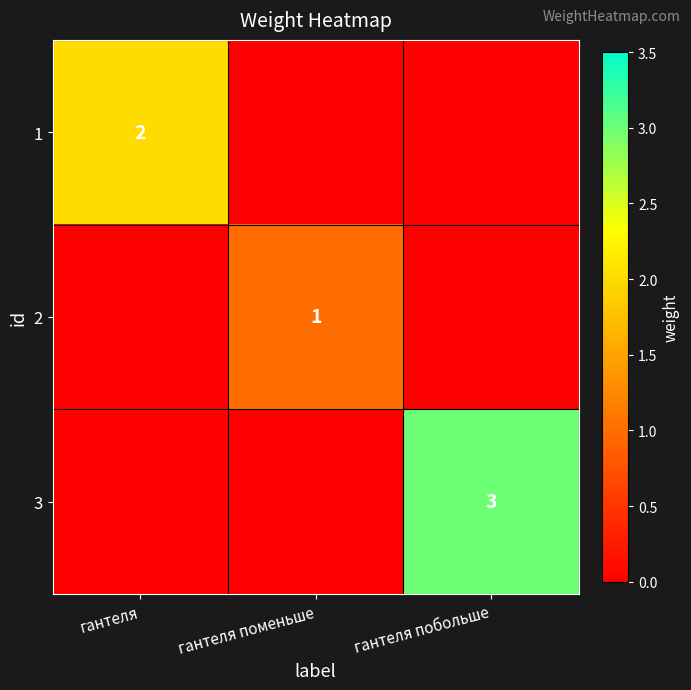

The 3 series shows 3 at гантеля побольше. True or false?

True